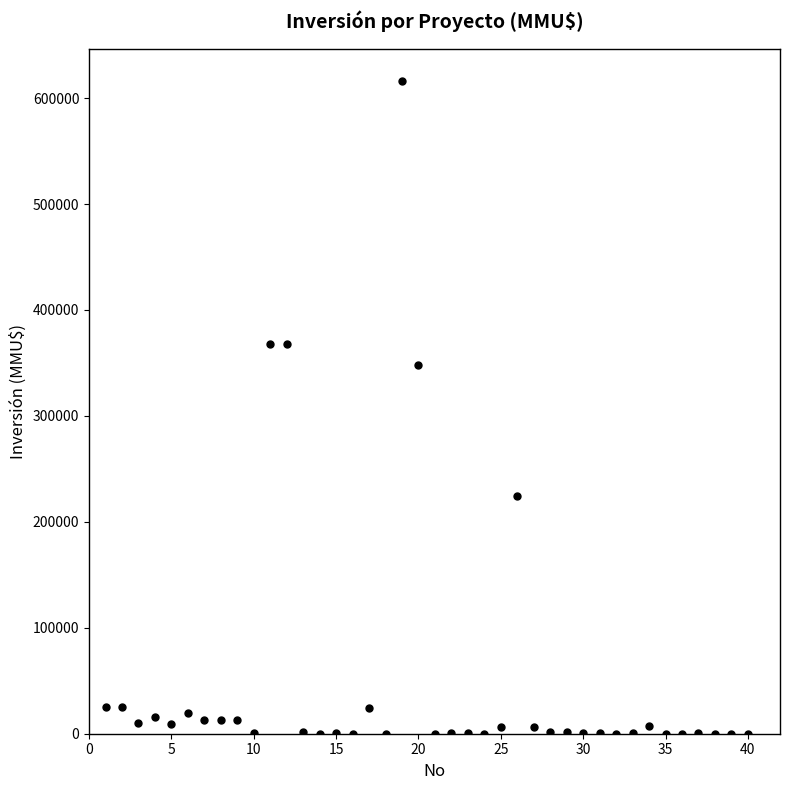

What is the range of Y values (max minus min)?

615999